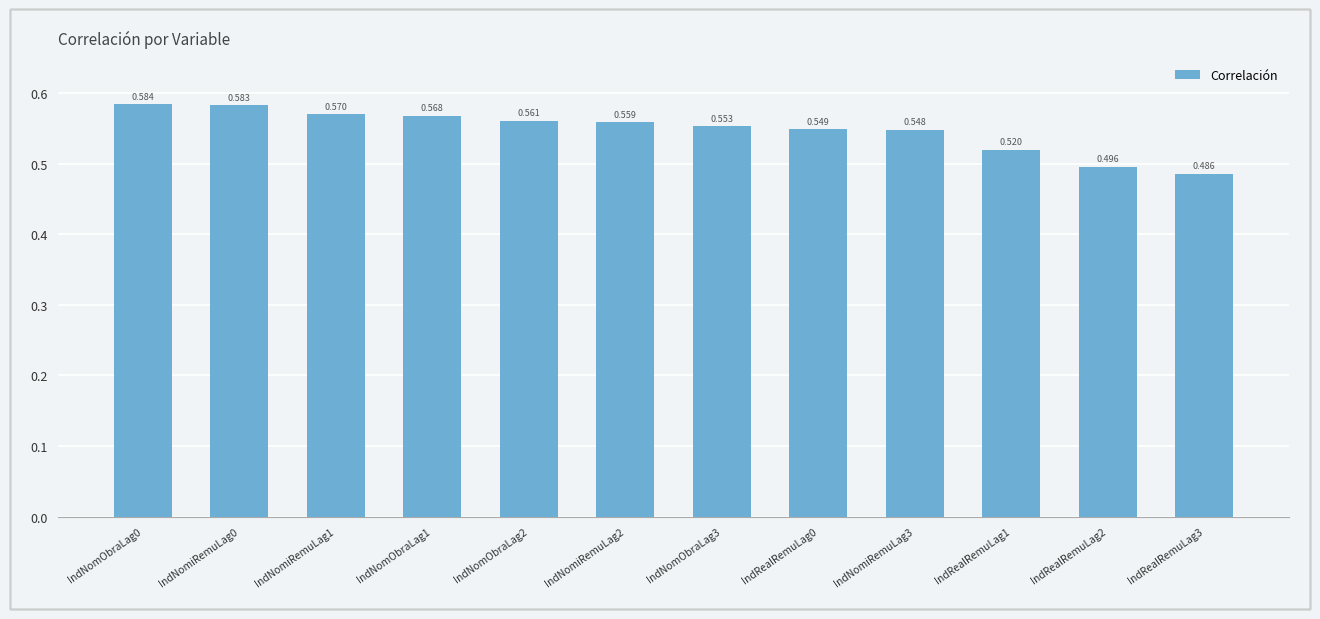

What is the sum of the values at IndNomiRemuLag3 and IndNomiRemuLag2?

1.1